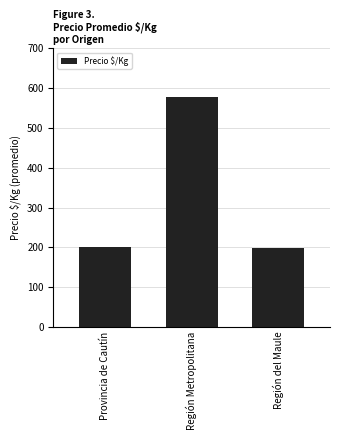

At which category does the chart reach its peak across all series?

Región Metropolitana